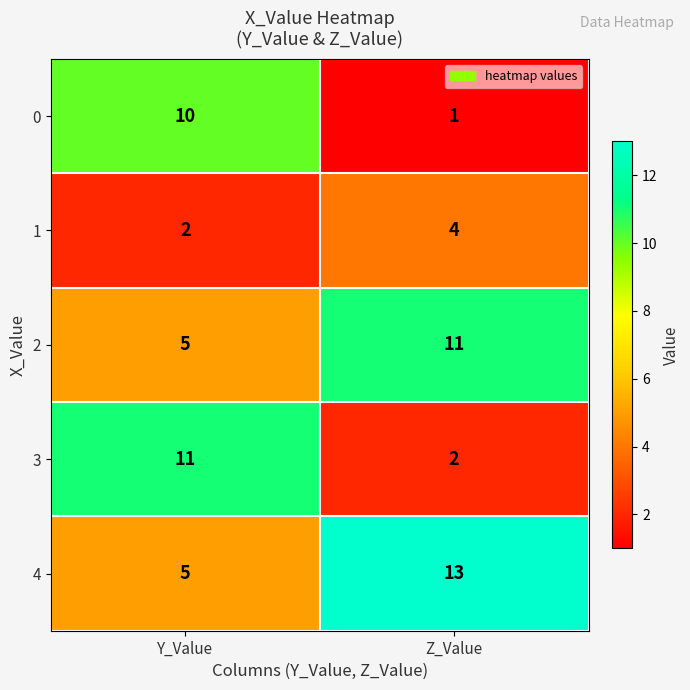

What is the spread (max minus min) of values at Y_Value?

9